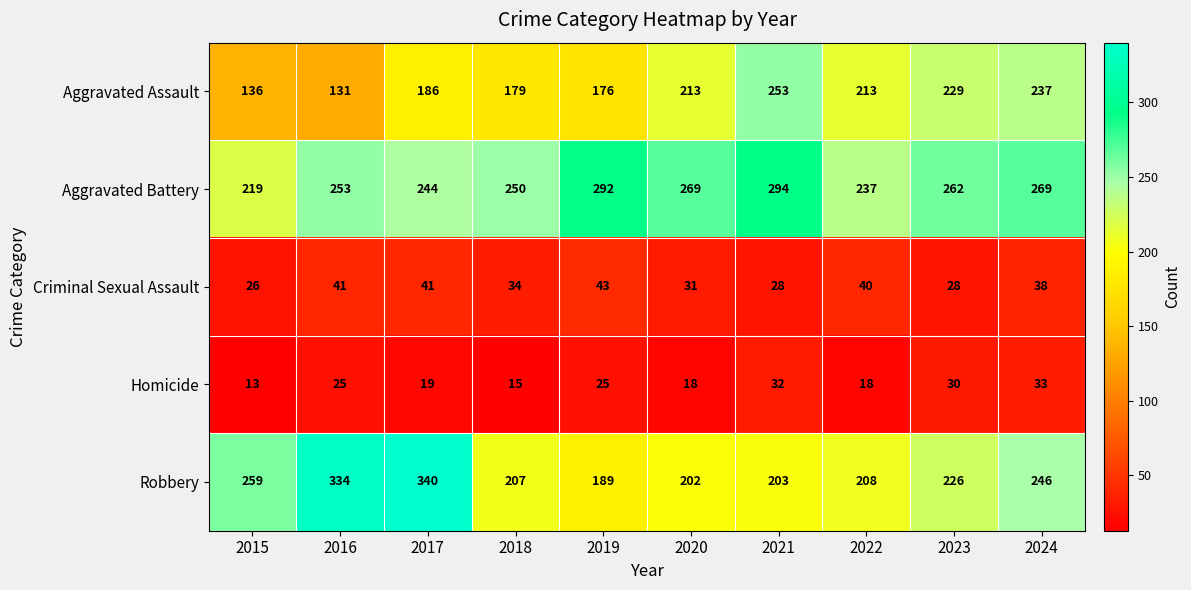

Which series has the largest total across all categories?

Aggravated Battery